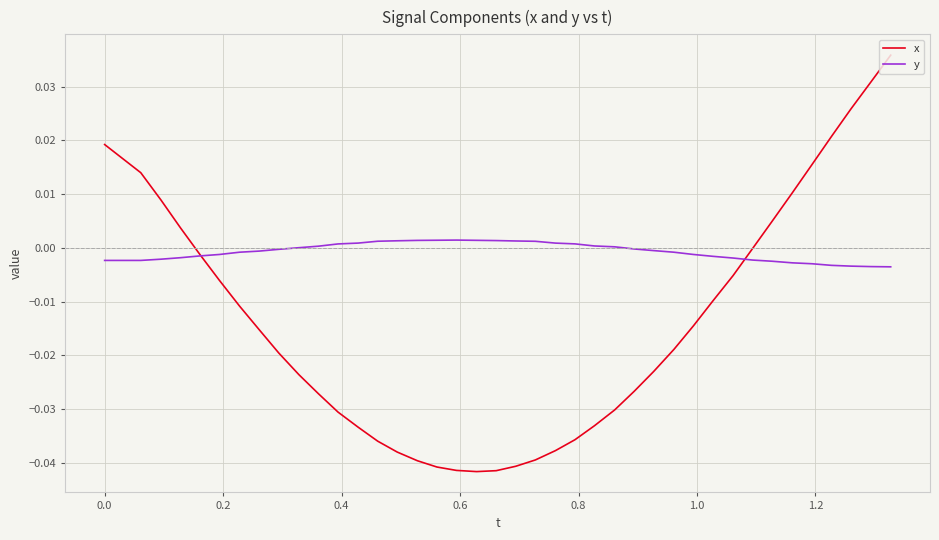

Which series has the largest range (max minus min)?

x